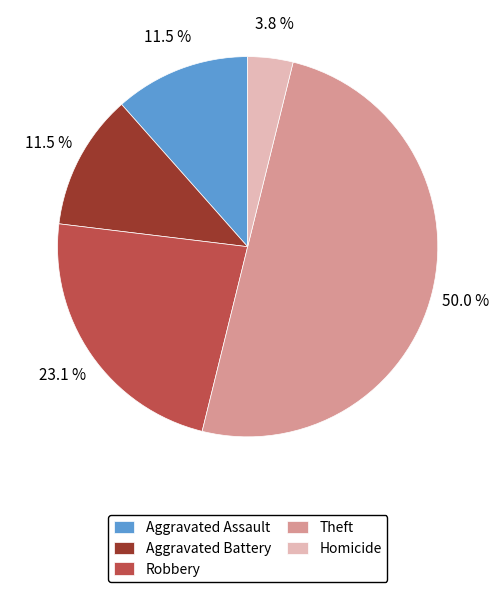

What portion of the pie excludes Aggravated Battery?

88.5%